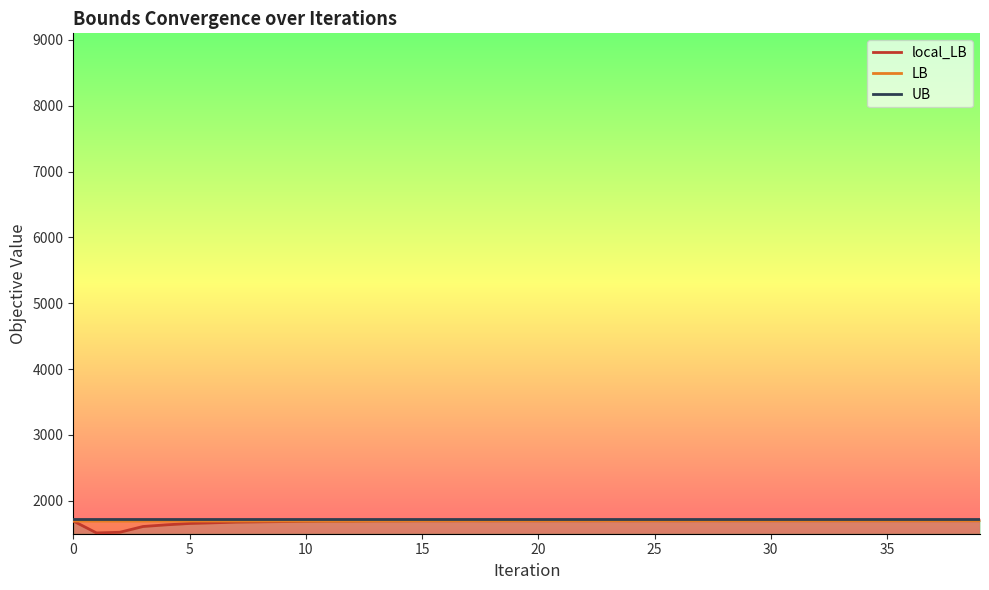

What is the sum of the UB values at 20 and 33?

3448.0